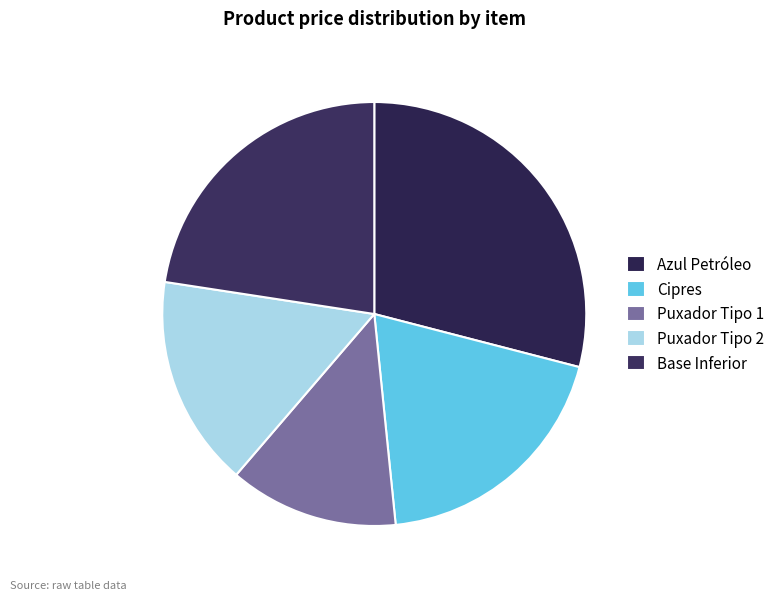

To the nearest percent, what portion does Azul Petróleo represent?

29%